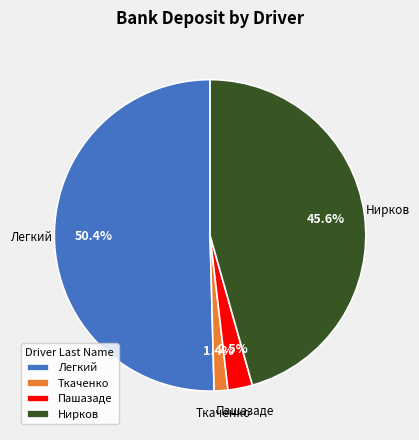

How much of the chart is everything except Нирков?

54.4%